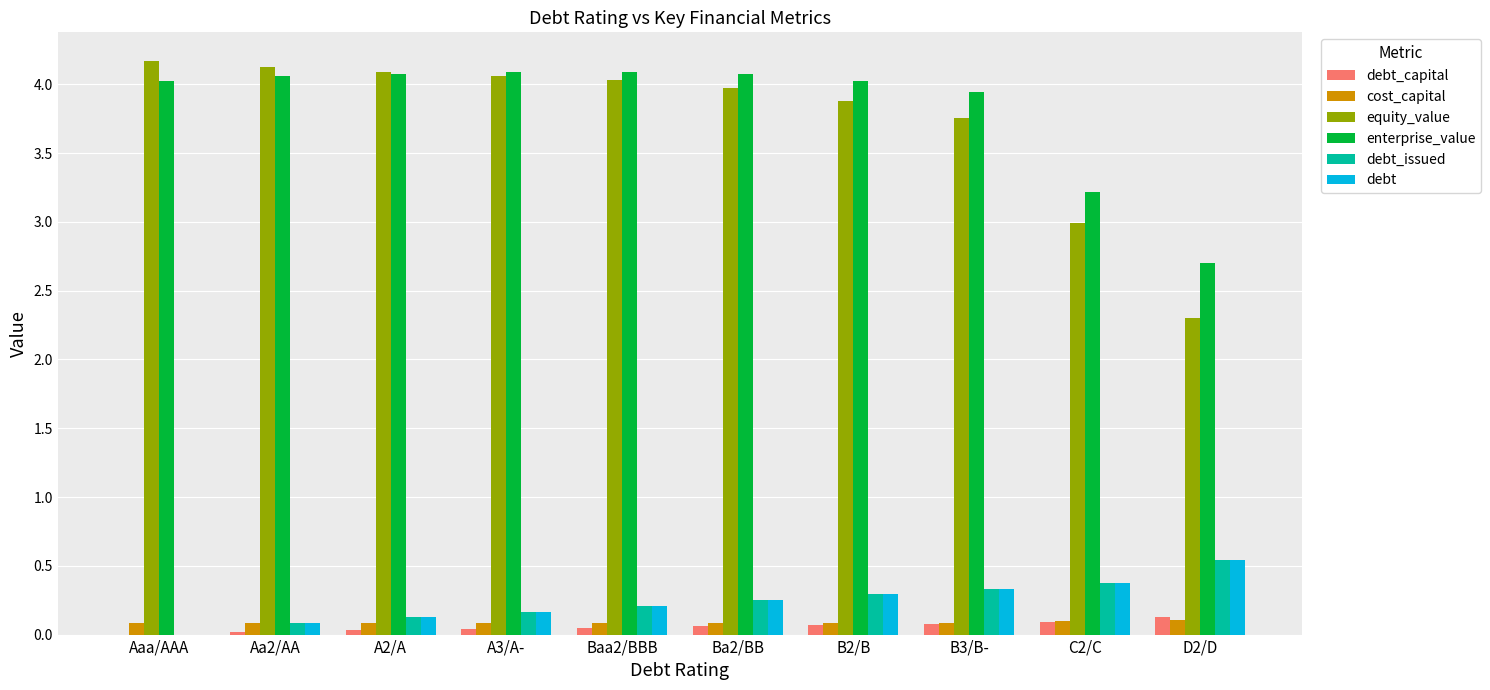

What is the greatest value displayed?

4.2